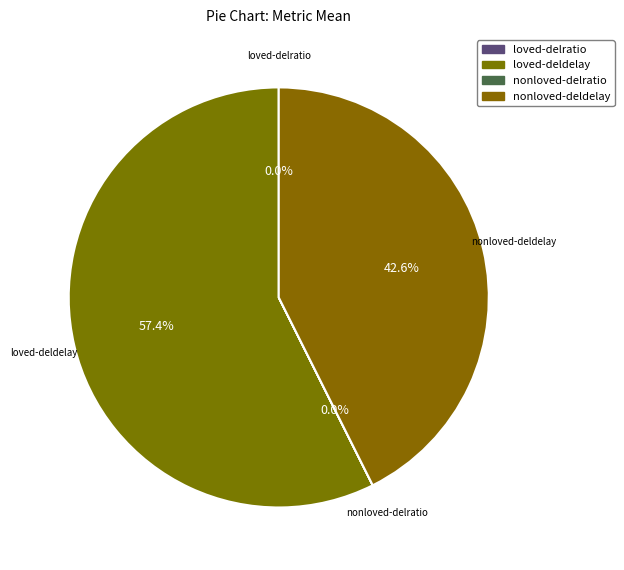

Which slice is the largest?

loved-deldelay